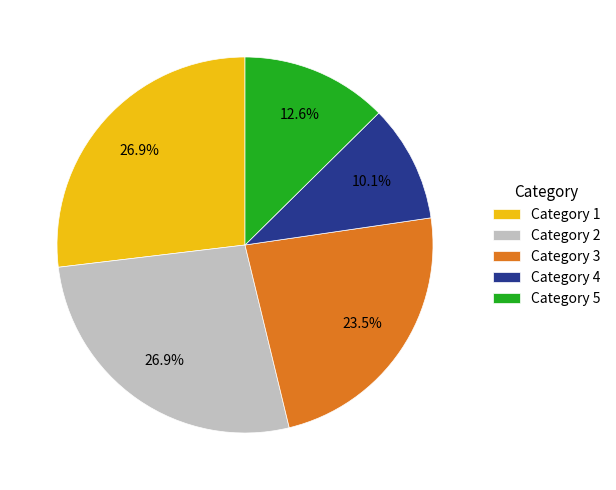

What percentage is the Category 4 slice, to the nearest percent?

10%